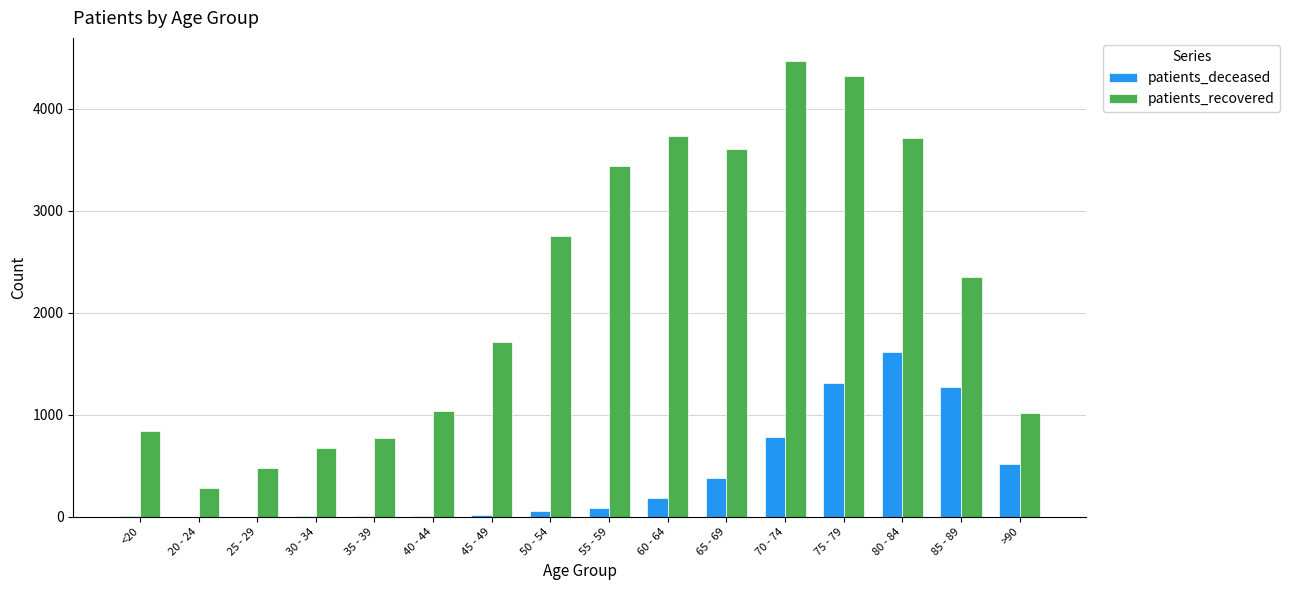

What is the sum of all patients_recovered values?

35210